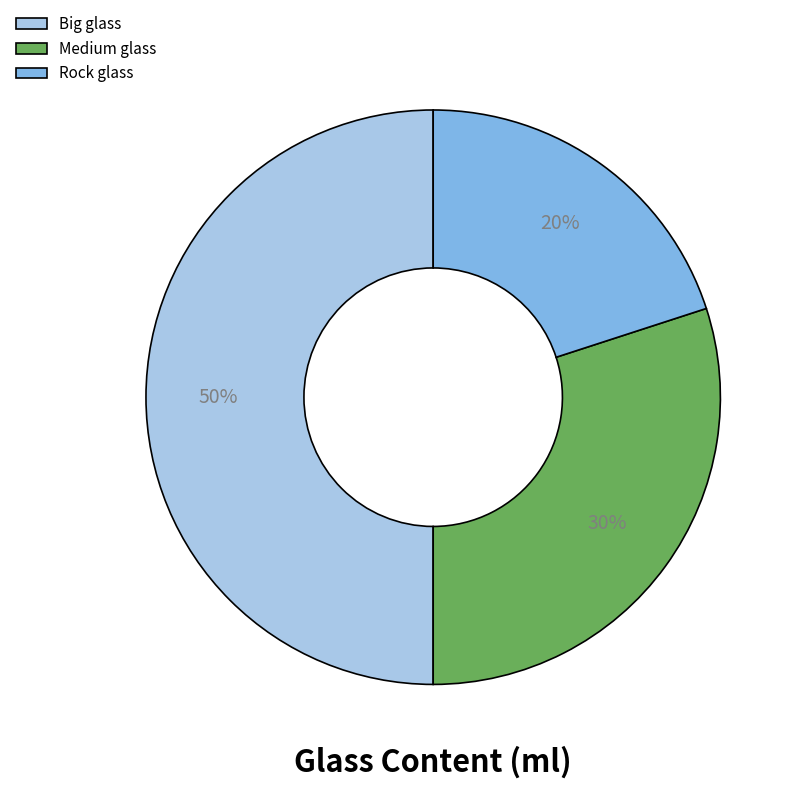

To the nearest percent, what is the difference between the Big glass and Rock glass slice percentages?

30%